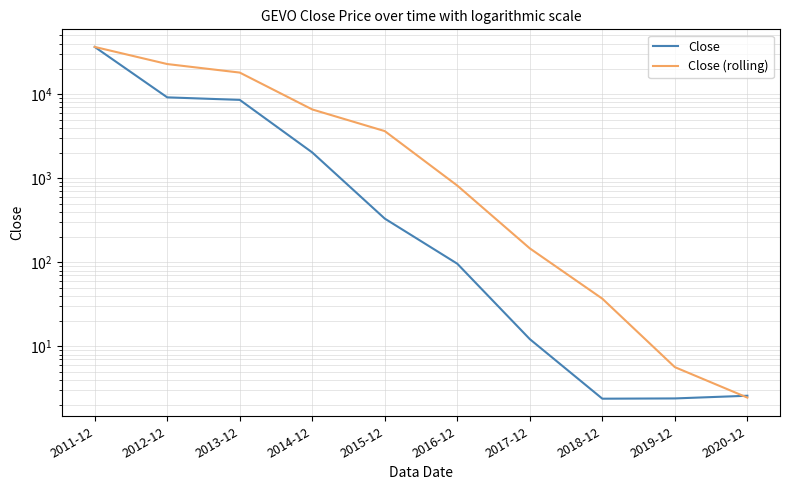

Is this an area chart (filled region under the line)?

No